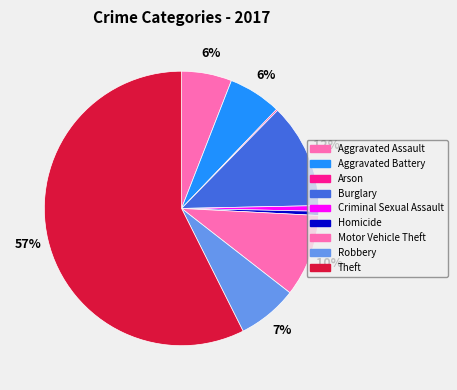

Combined, what portion of the pie is Robbery and Aggravated Battery?

13.3%